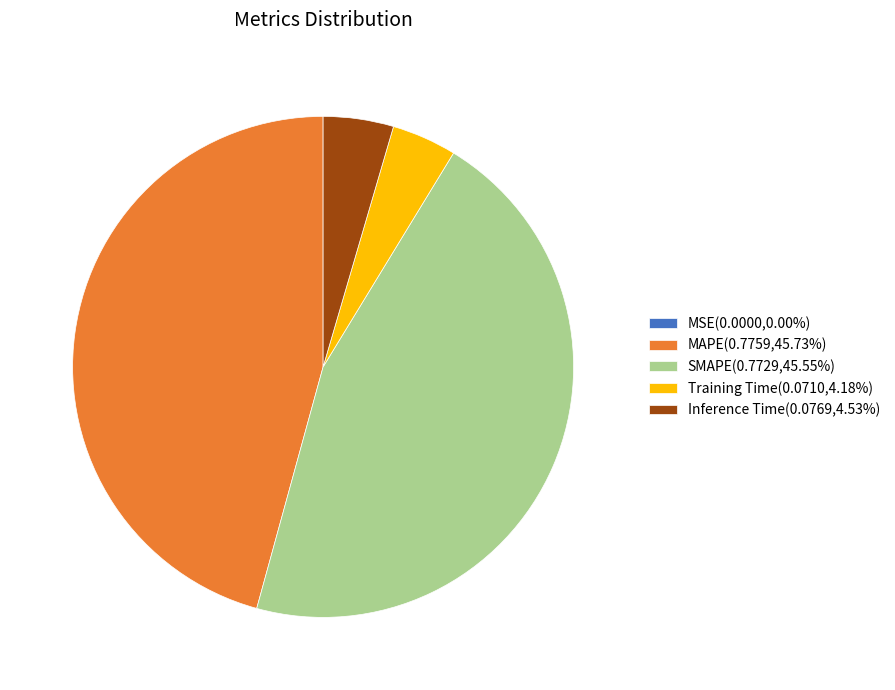

Does Training Time(0.0710,4.18%) account for over 50% of the chart?

No